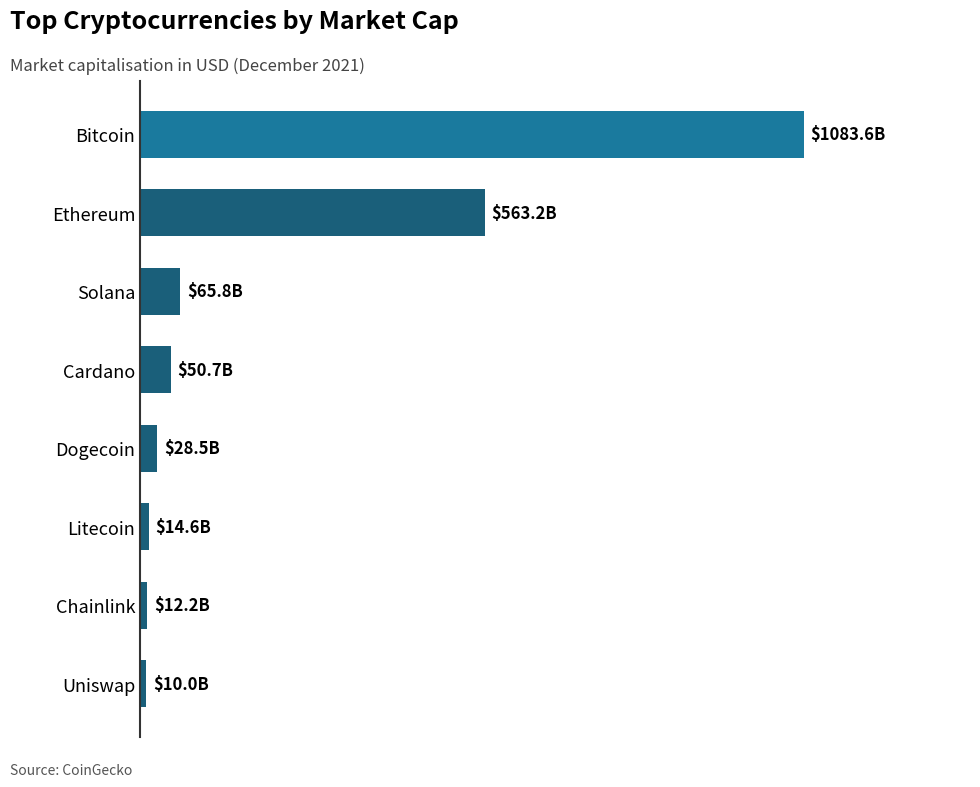

Where does the data first go above 50685107202?

1.0